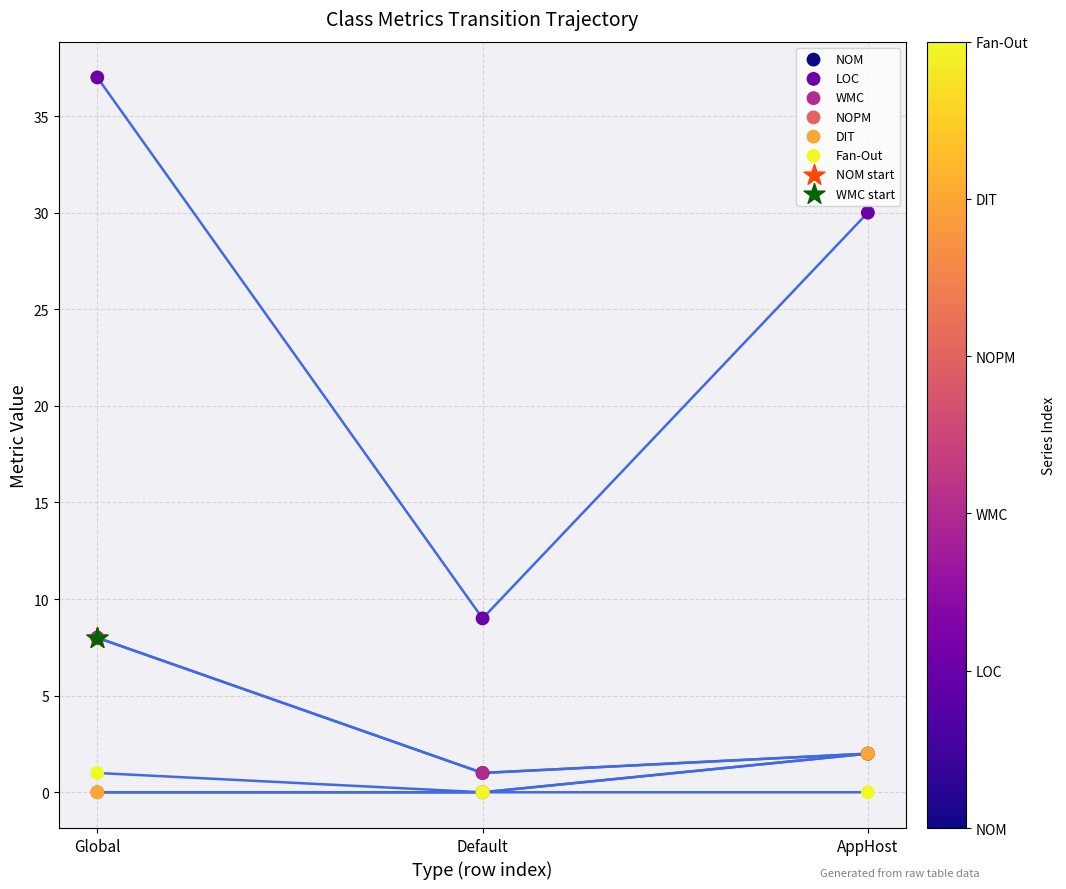

Which series contains the highest Y value?

LOC